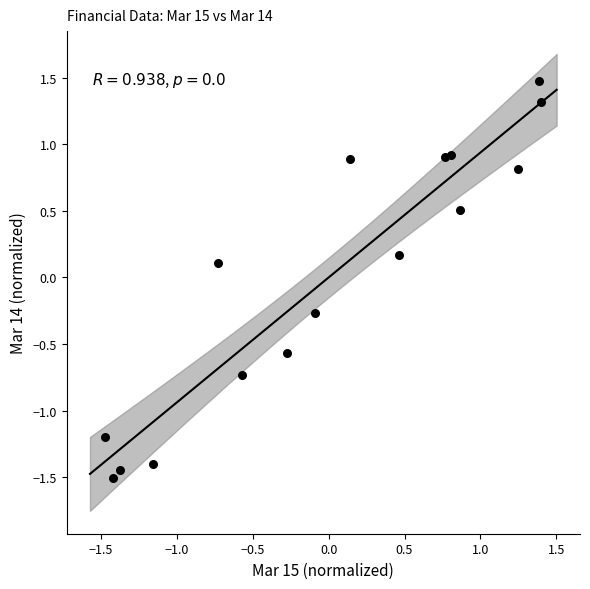

What is the range of X values (max minus min)?

2.9